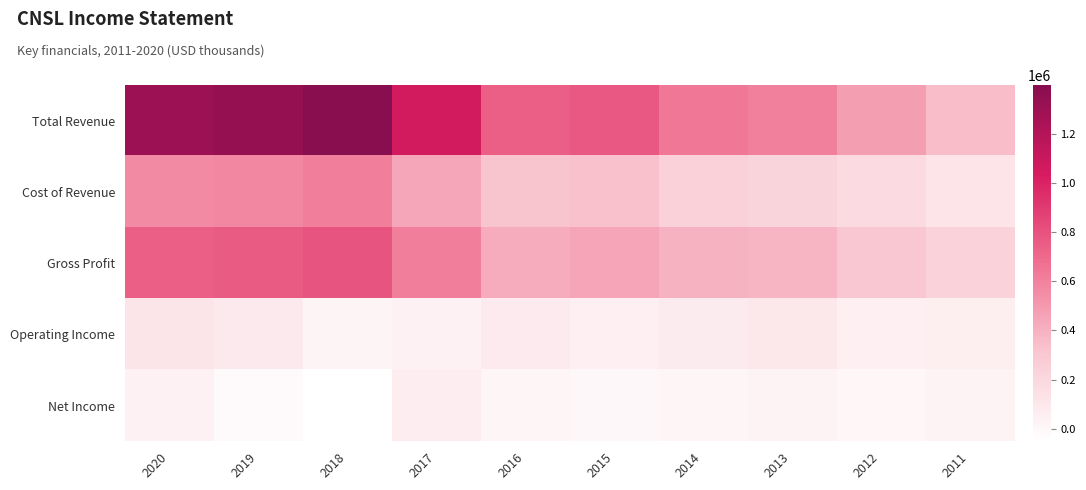

Which series has the widest spread of values?

Total Revenue